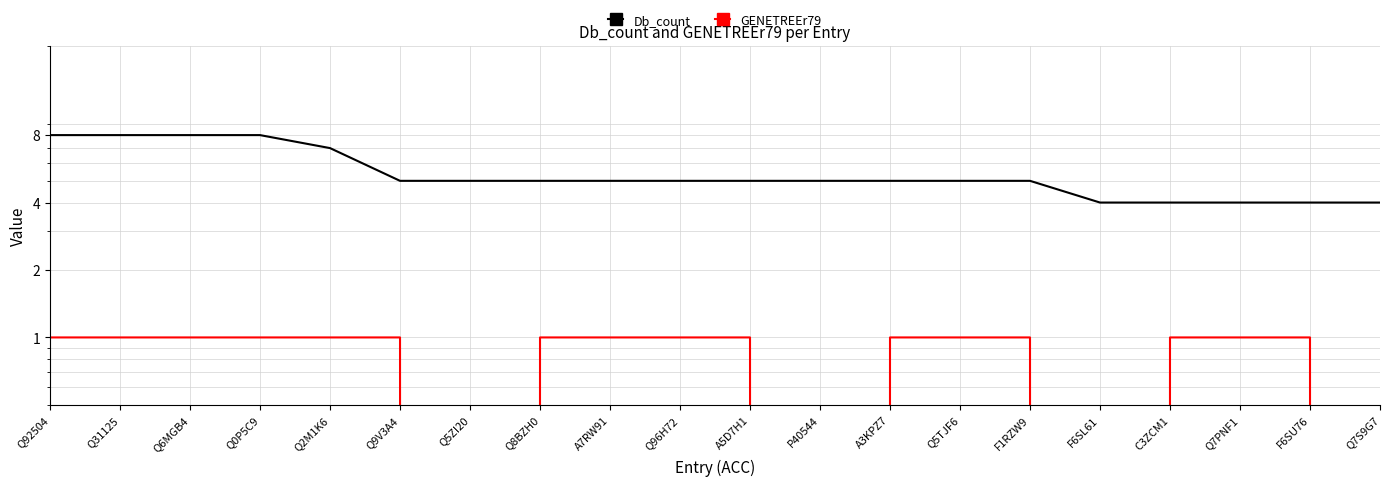

What is the approximate value of Db_count at C3ZCM1?

4